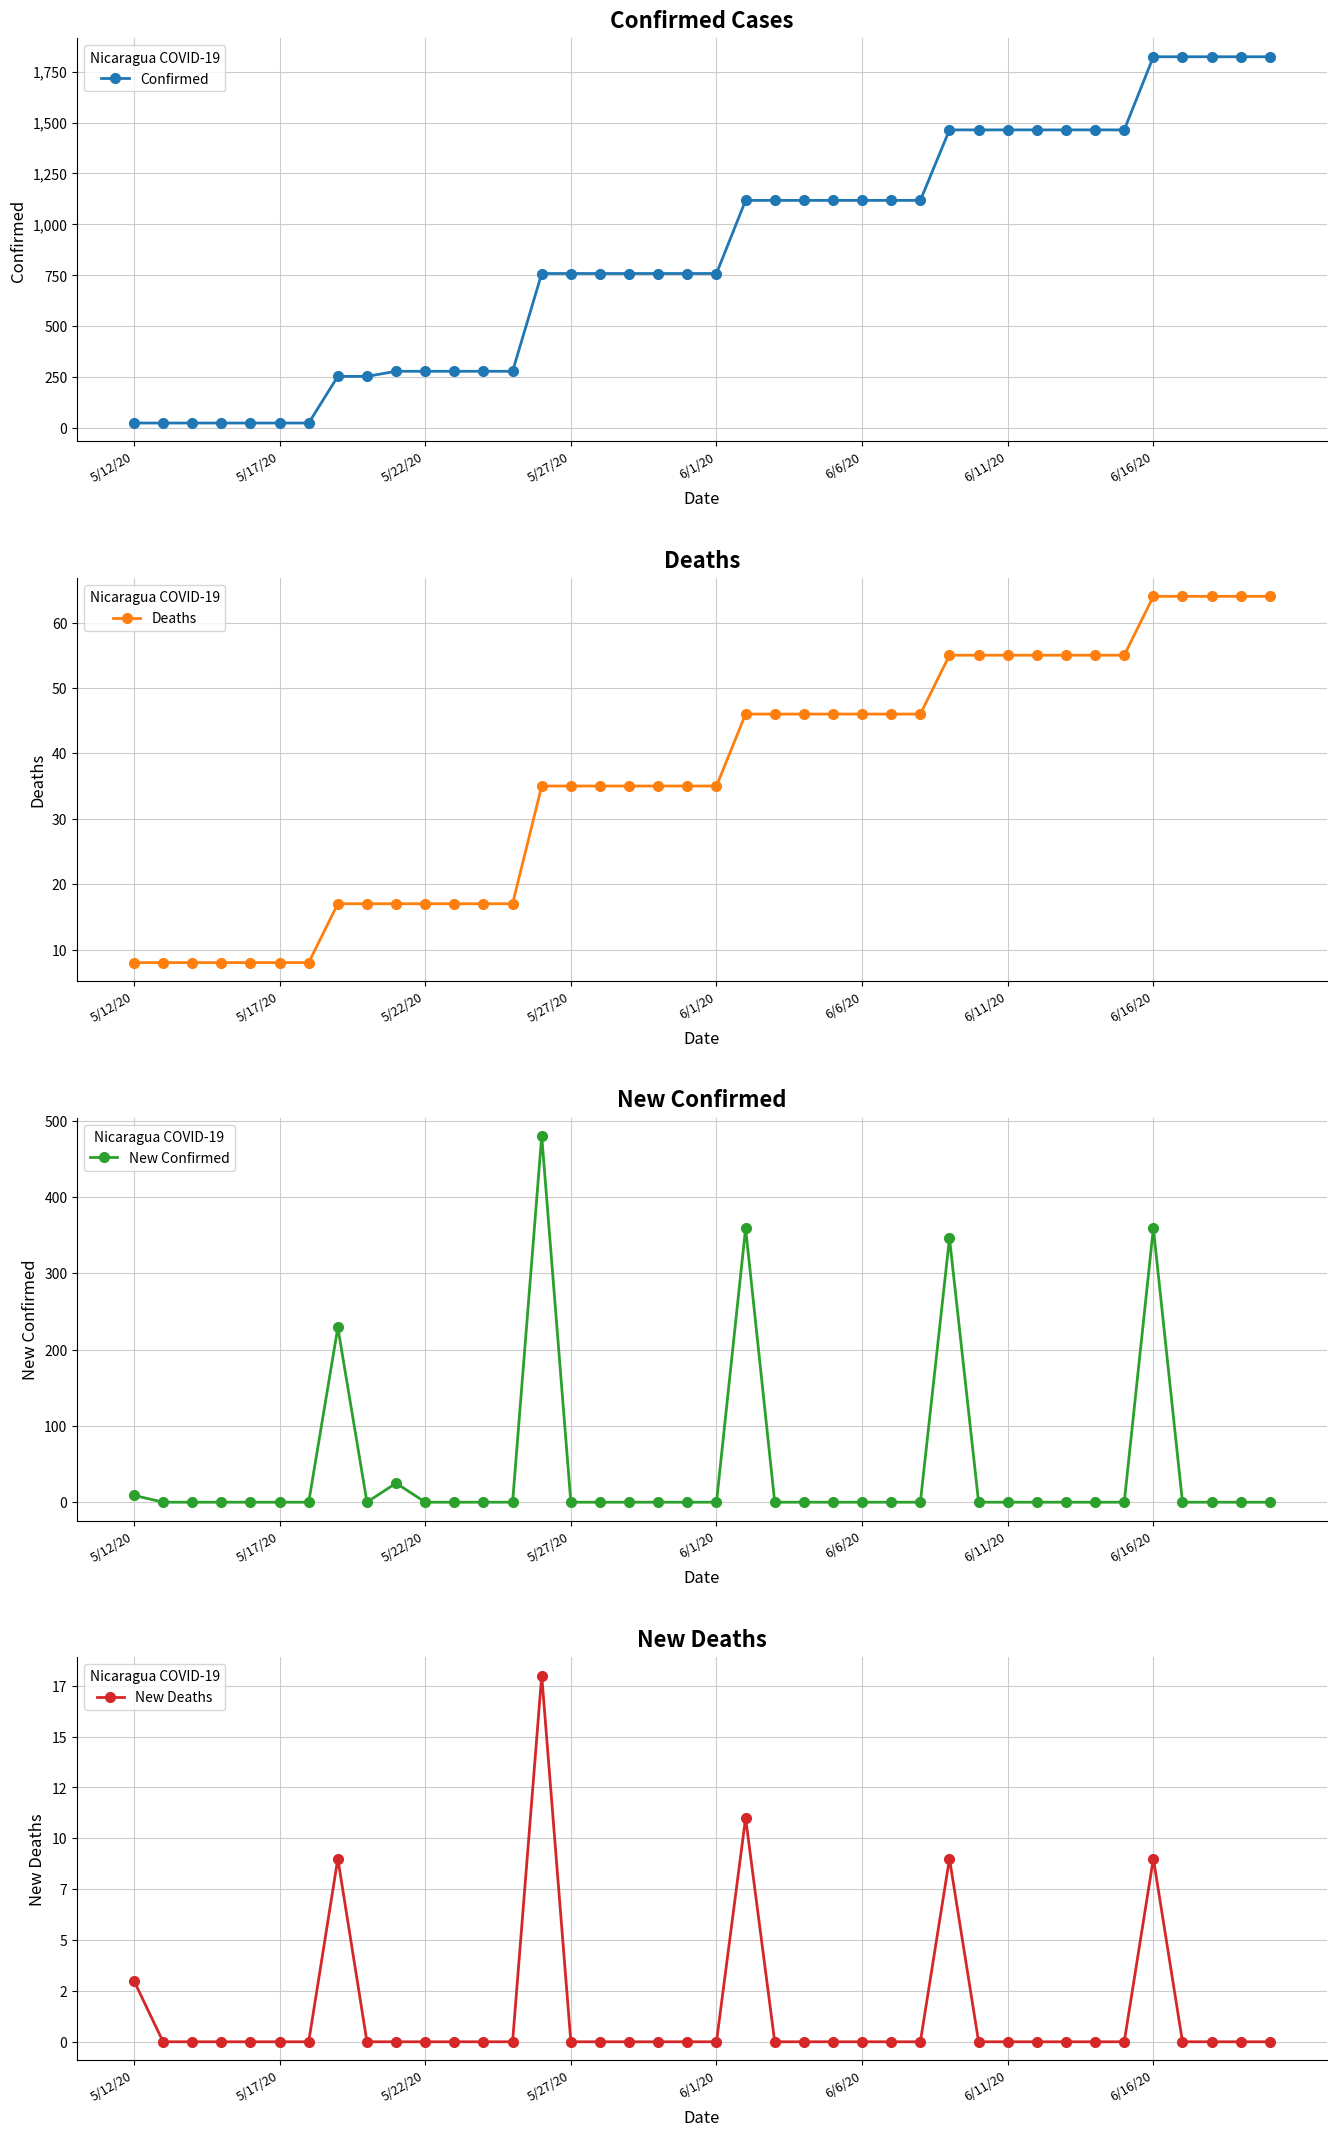

Where is Confirmed nearest to the value 924?

14